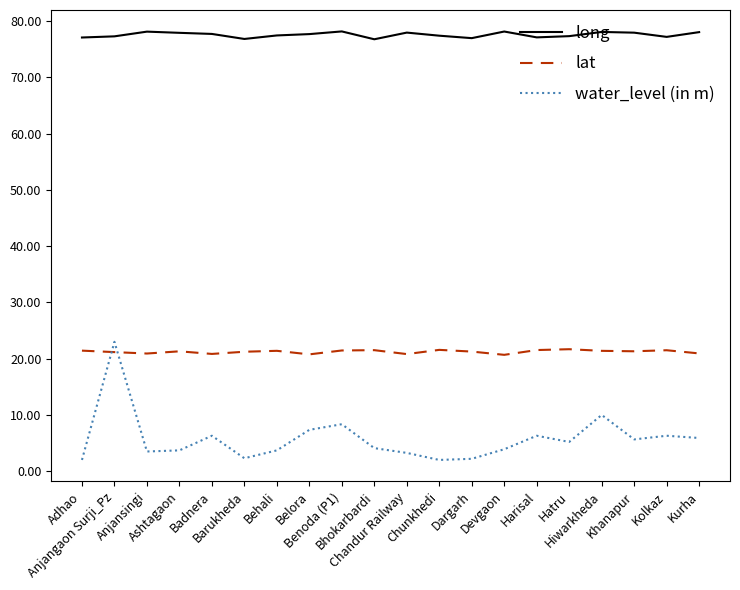

True or false: long and lat intersect in this chart.

False